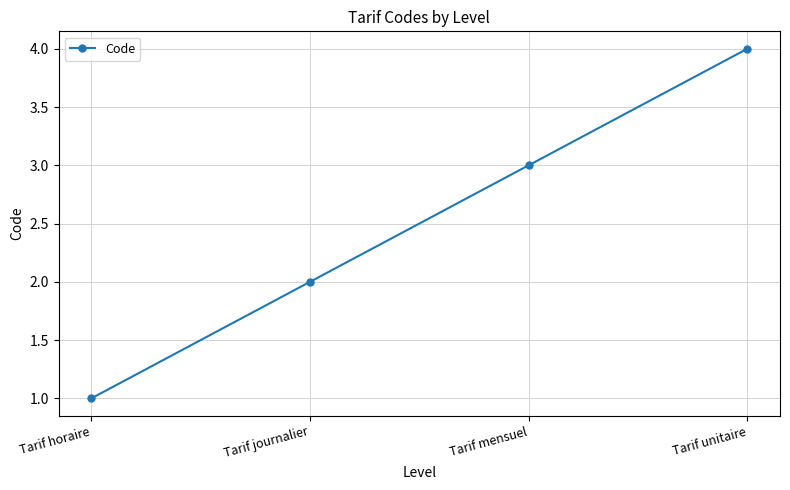

Reading left to right, transcribe all the data shown in this chart.

Tarif horaire=1	Tarif journalier=2	Tarif mensuel=3	Tarif unitaire=4